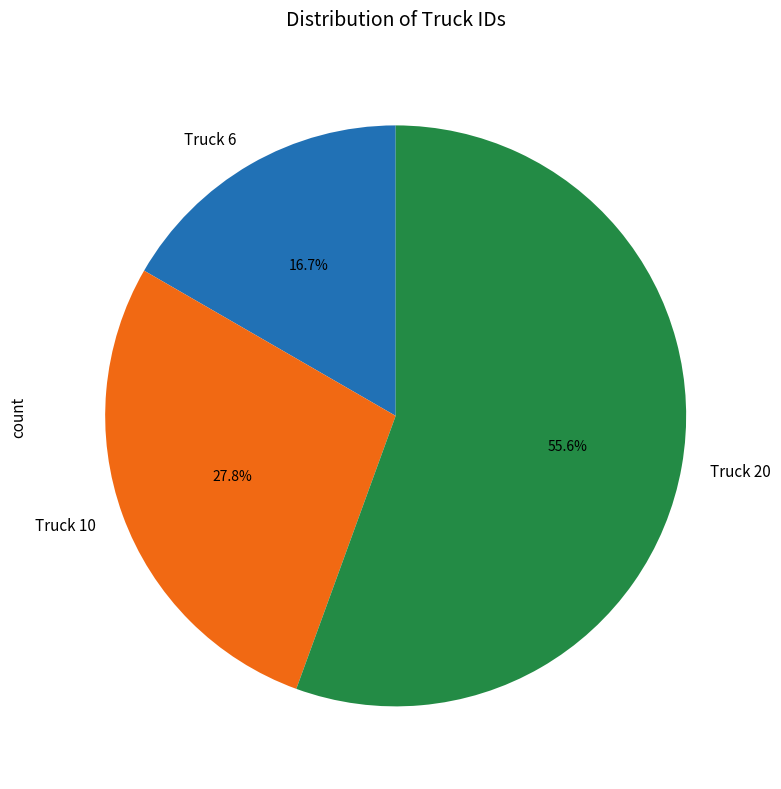

Which has a higher value, Truck 6 or Truck 20?

Truck 20